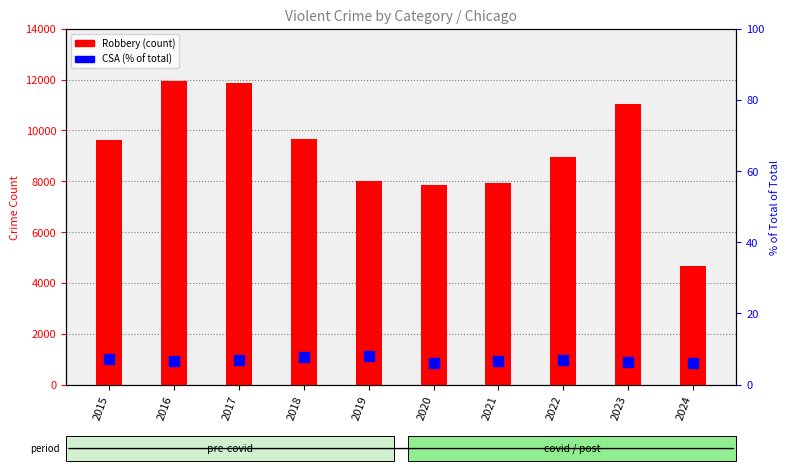

At which category is the sum across all series the highest?

2016